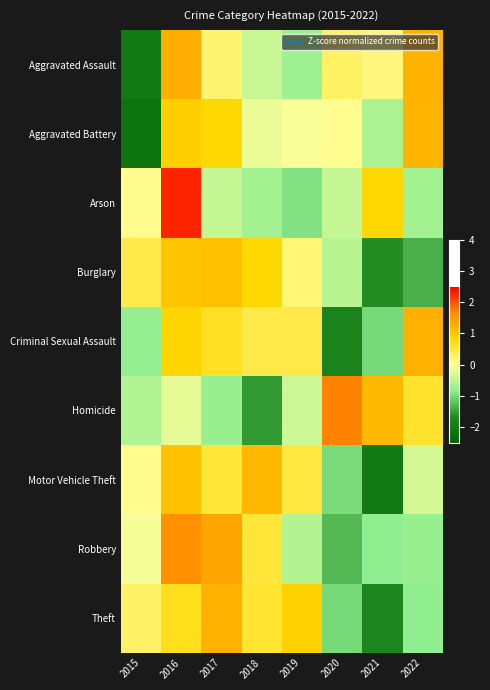

Reading left to right, extract all data points from this chart.

Aggravated Assault: 2015=-2.0	2016=1.3	2017=0.2	2018=-0.4	2019=-0.7	2020=0.3	2021=0.2	2022=1.2
Aggravated Battery: 2015=-2.2	2016=0.9	2017=0.8	2018=-0.1	2019=-0.0	2020=0.0	2021=-0.6	2022=1.2
Arson: 2015=0.1	2016=2.3	2017=-0.4	2018=-0.7	2019=-0.9	2020=-0.4	2021=0.8	2022=-0.7
Burglary: 2015=0.4	2016=1.0	2017=1.1	2018=0.8	2019=0.2	2020=-0.5	2021=-1.7	2022=-1.4
Criminal Sexual Assault: 2015=-0.8	2016=0.8	2017=0.6	2018=0.4	2019=0.4	2020=-1.8	2021=-1.0	2022=1.3
Homicide: 2015=-0.6	2016=-0.2	2017=-0.8	2018=-1.5	2019=-0.4	2020=1.7	2021=1.1	2022=0.6
Motor Vehicle Theft: 2015=0.1	2016=1.1	2017=0.5	2018=1.2	2019=0.5	2020=-1.0	2021=-2.0	2022=-0.3
Robbery: 2015=-0.1	2016=1.6	2017=1.4	2018=0.5	2019=-0.6	2020=-1.3	2021=-0.8	2022=-0.8
Theft: 2015=0.3	2016=0.7	2017=1.2	2018=0.6	2019=0.9	2020=-1.0	2021=-1.8	2022=-0.8